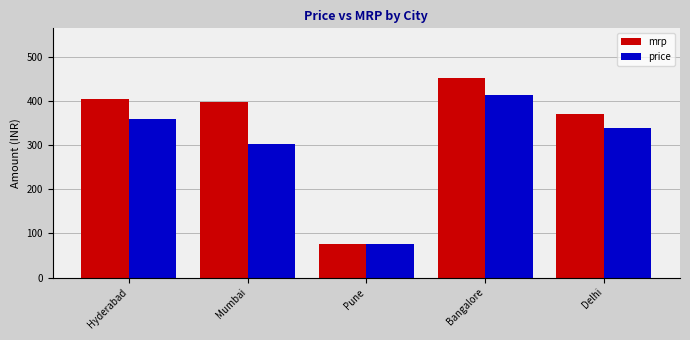

Reading left to right, transcribe all the data shown in this chart.

mrp: 404	398	75	452	370
price: 359	302	75	414	340